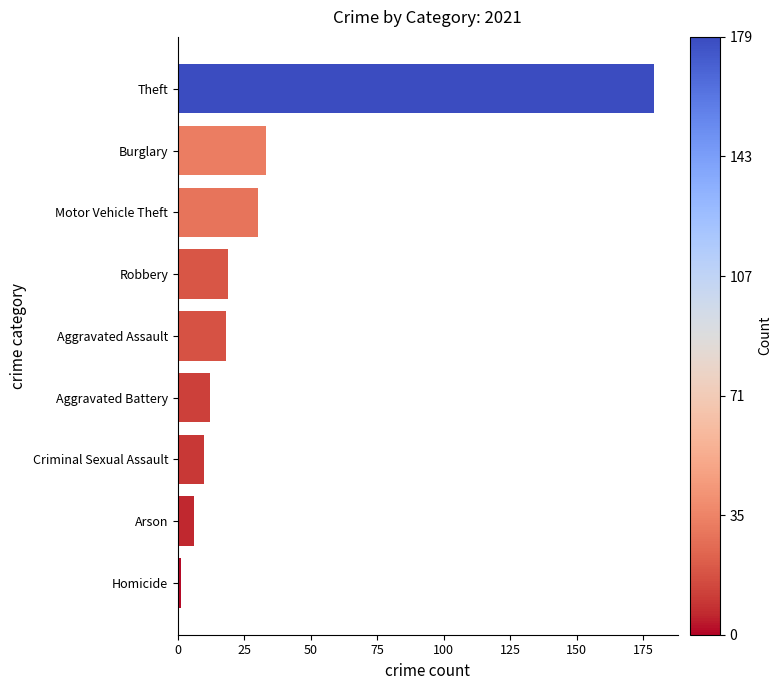

Reading top to bottom, transcribe all the data shown in this chart.

179	33	30	19	18	12	10	6	1